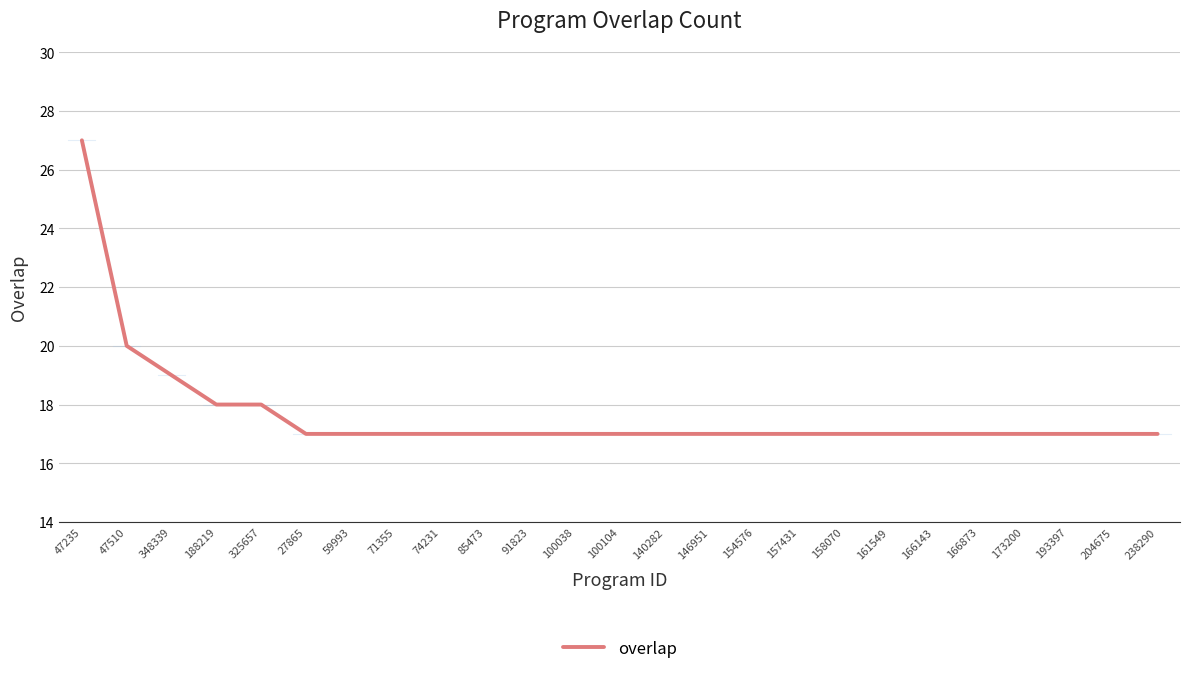

What is the minimum value shown in the chart?

17